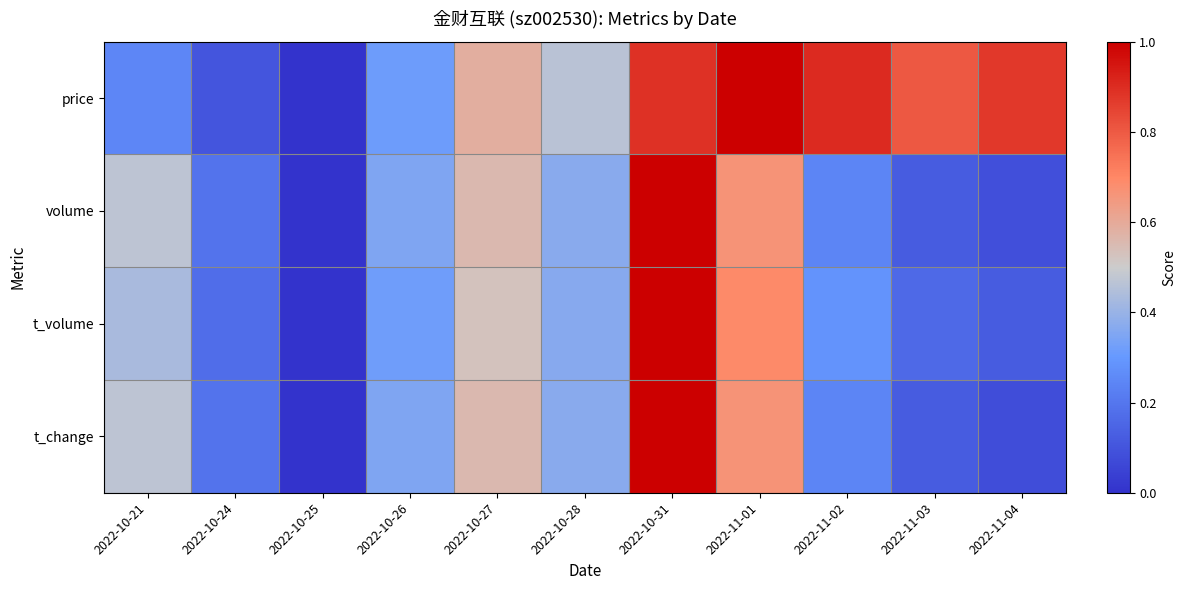

Rank the series by their maximum value, from highest to lowest.

price, volume, t_volume, t_change